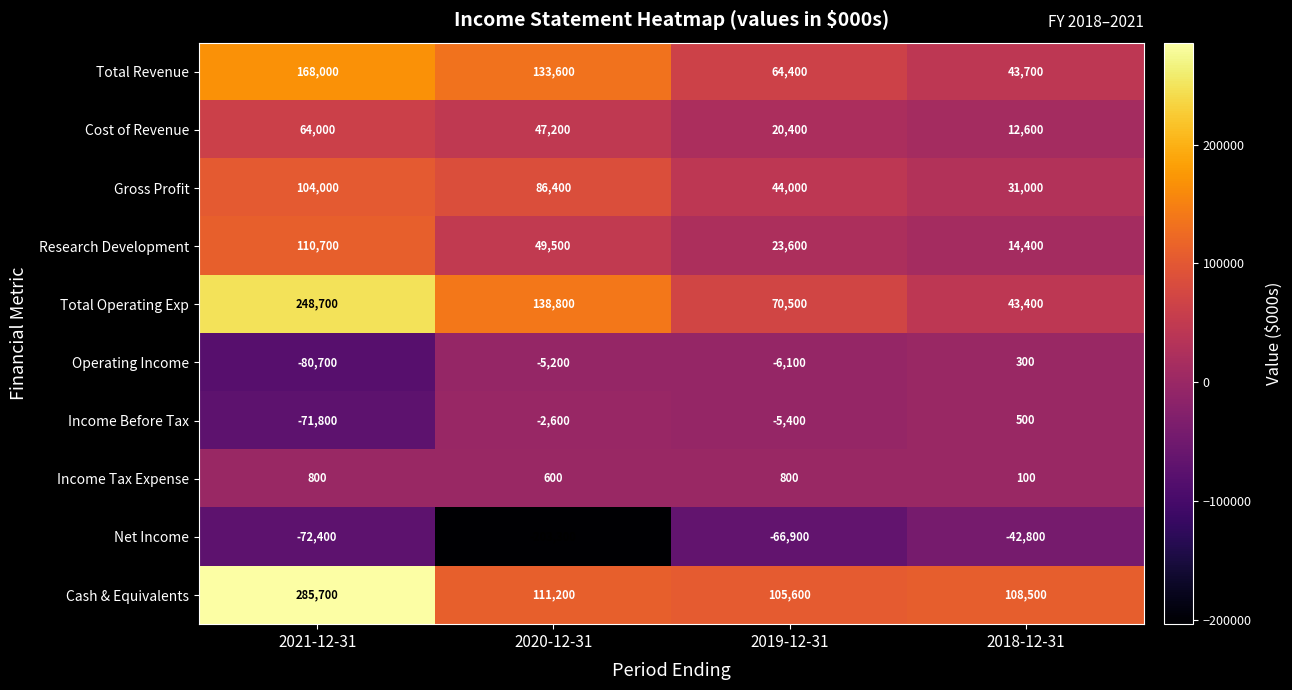

Which label corresponds to the smallest value in the chart?

2020-12-31